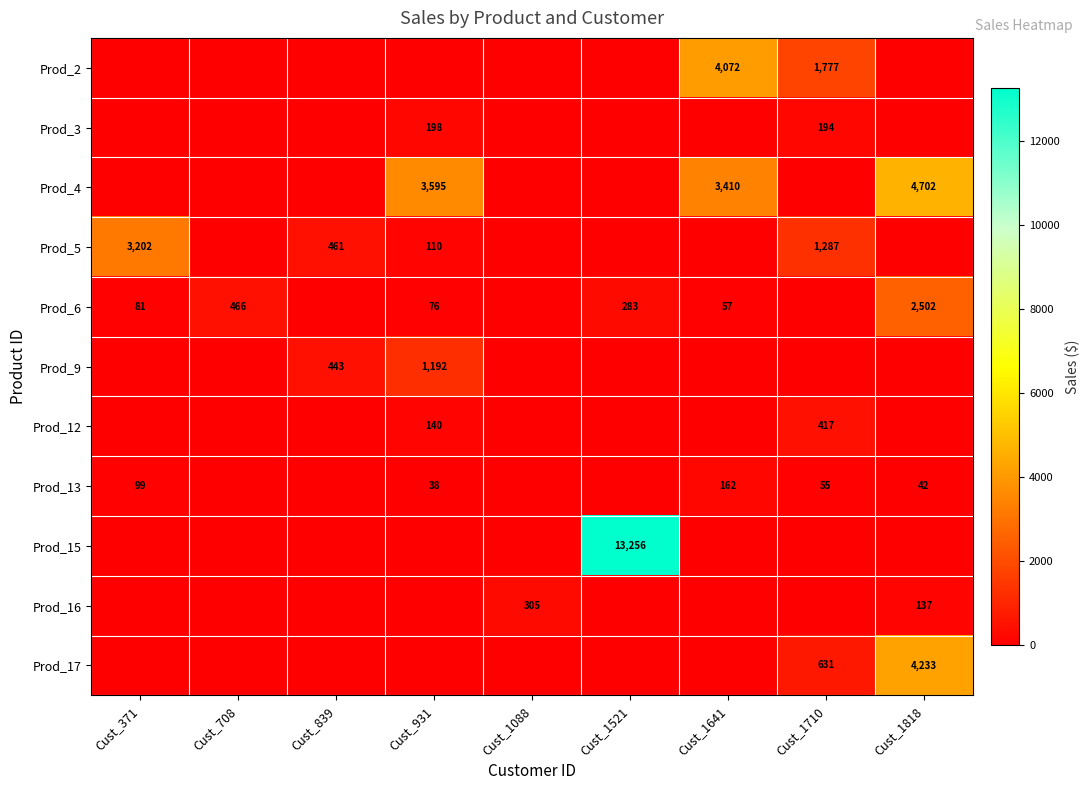

The Prod_17 series shows 5591 at Cust_1818. True or false?

False